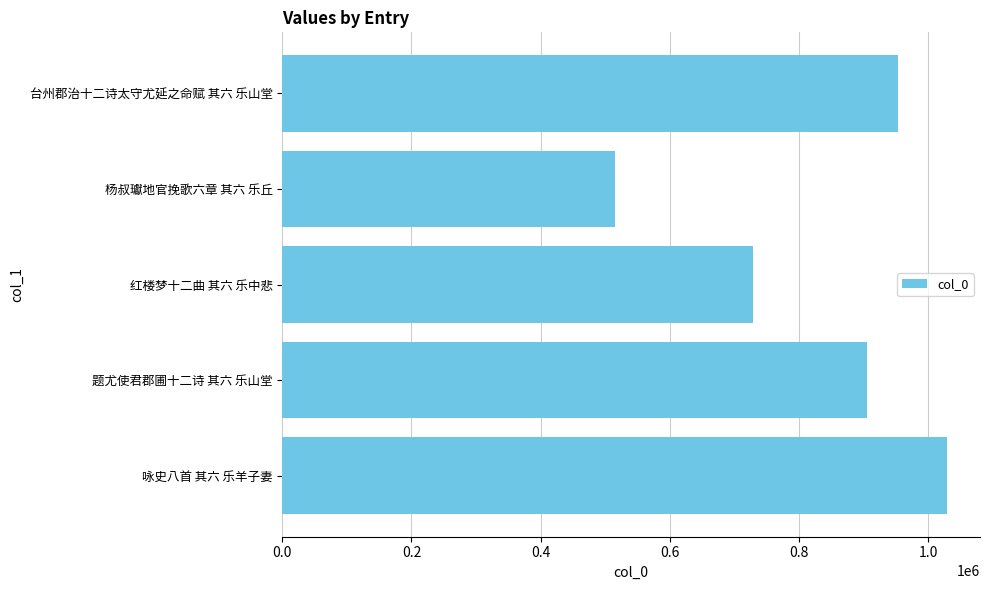

Which has a higher value, 红楼梦十二曲 其六 乐中悲 or 咏史八首 其六 乐羊子妻?

咏史八首 其六 乐羊子妻